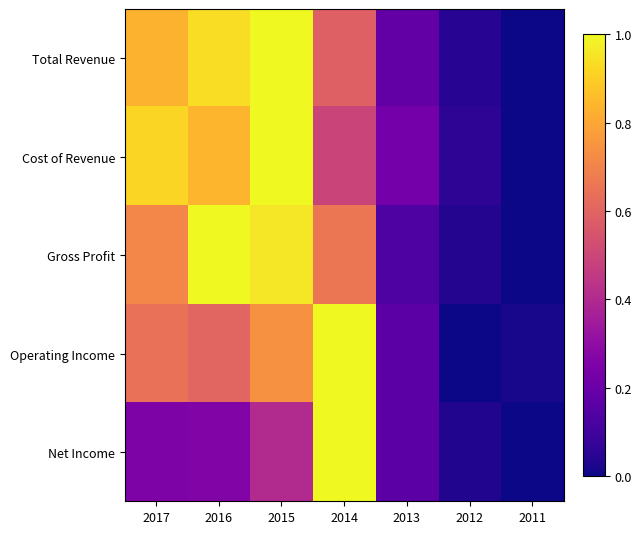

What is the total value across all series at 2017?

3.4